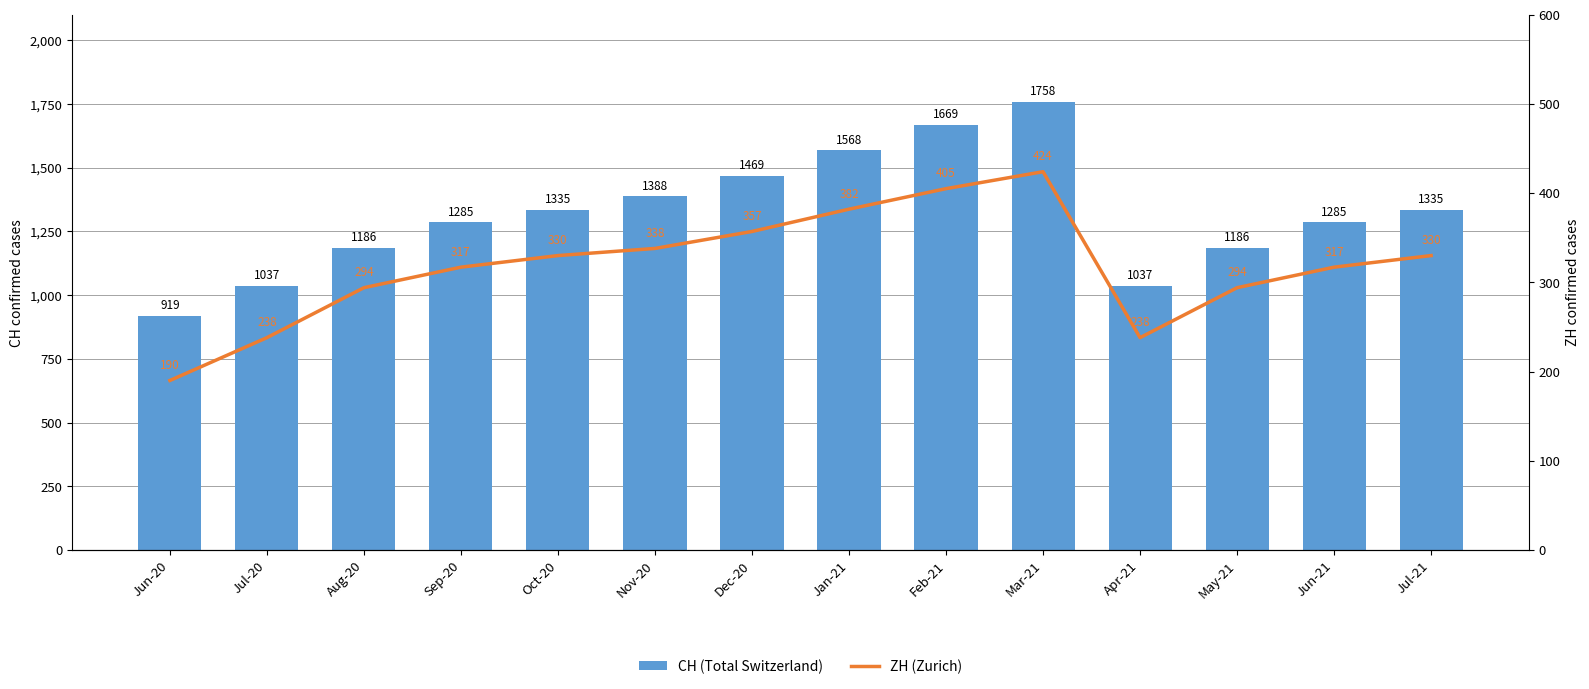

Rank the series by their average value, from highest to lowest.

CH (Total Switzerland), ZH (Zurich)